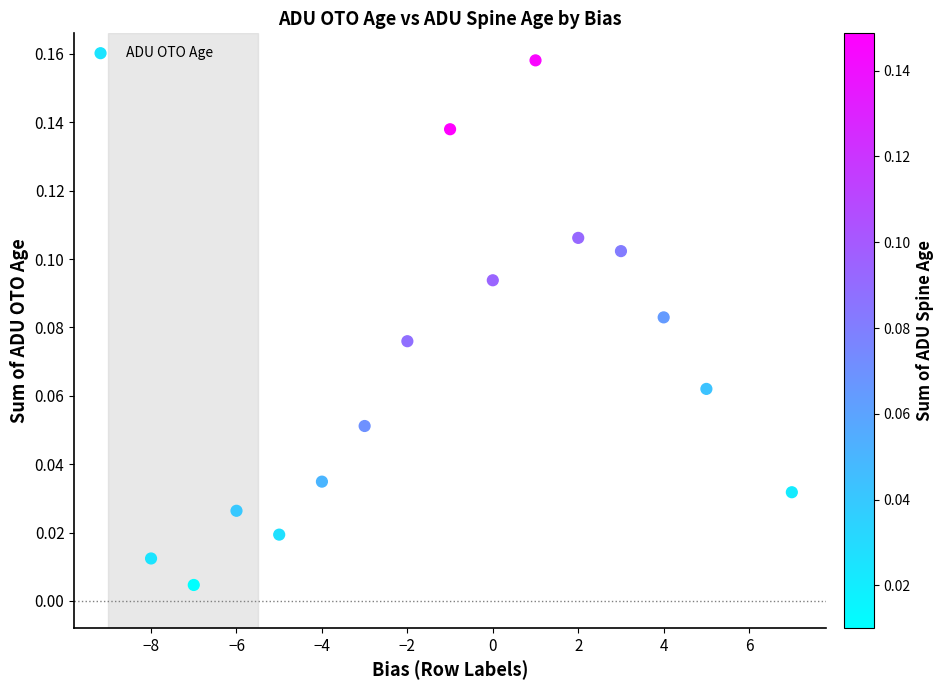

What is the range of X values (max minus min)?

15.0